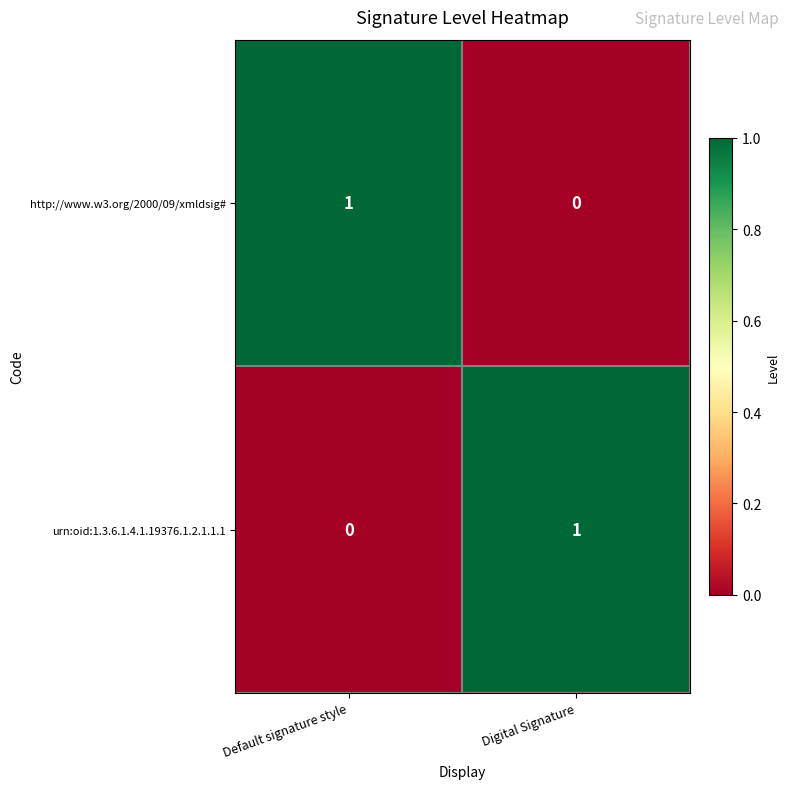

Reading left to right, what are all the values shown in this chart?

http://www.w3.org/2000/09/xmldsig#: 1	0
urn:oid:1.3.6.1.4.1.19376.1.2.1.1.1: 0	1